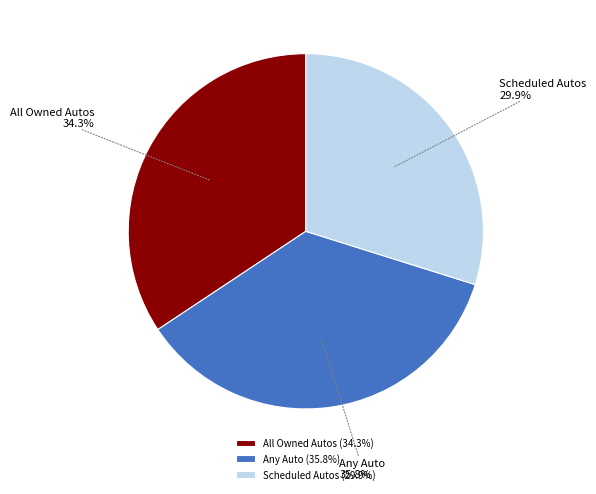

True or false: All Owned Autos accounts for 34% of the total.

True